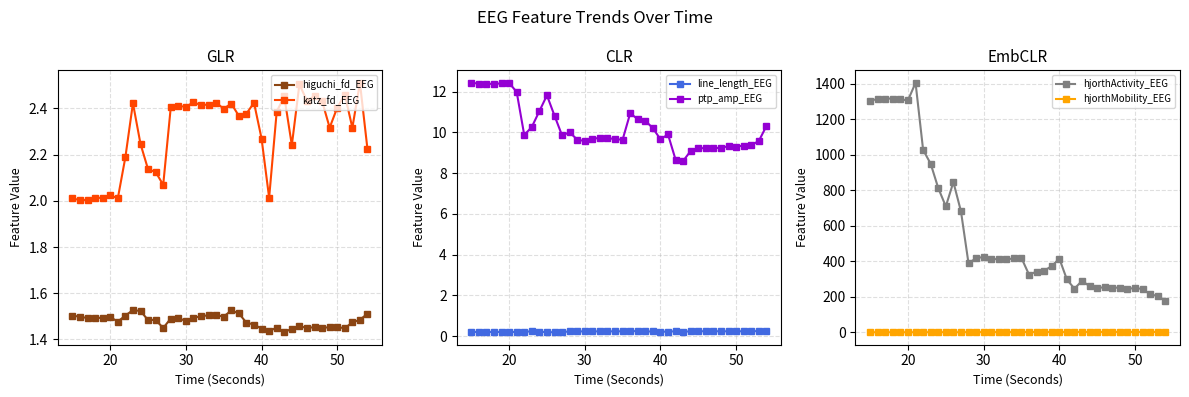

True or false: ptp_amp_EEG and line_length_EEG cross at least once.

False